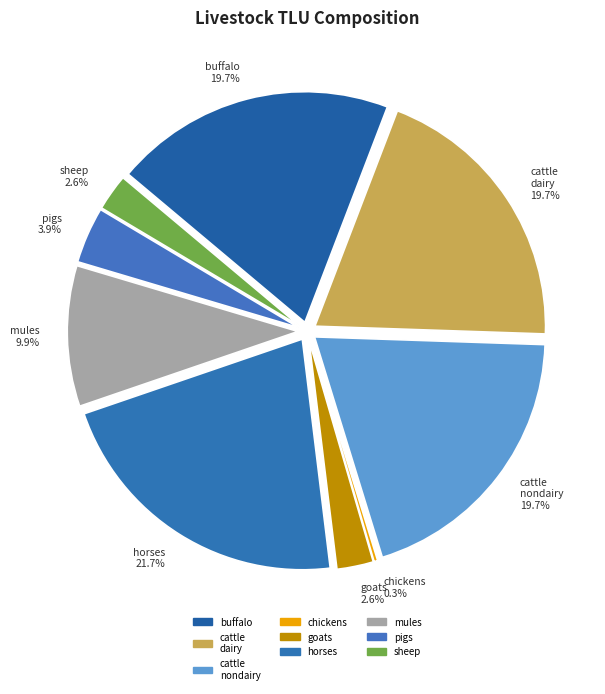

Is there any slice that represents more than half of the pie?

No